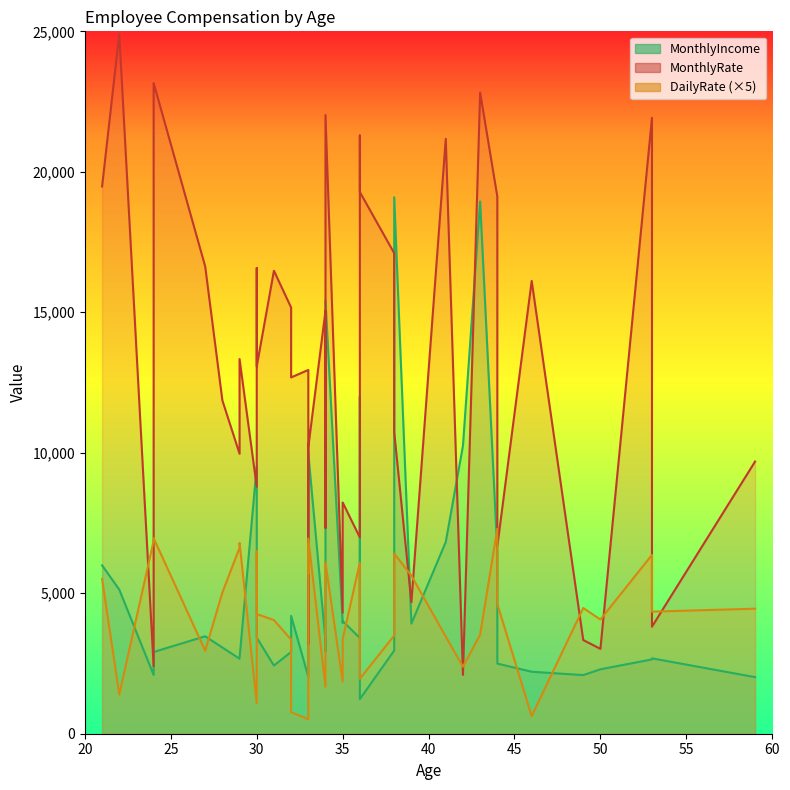

Which has a higher value, 53 or 35?

35